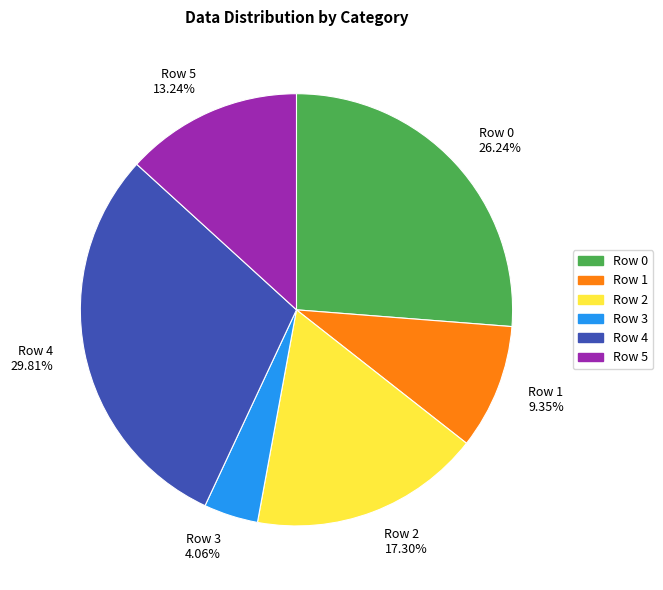

Which has a higher value, Row 3 or Row 2?

Row 2